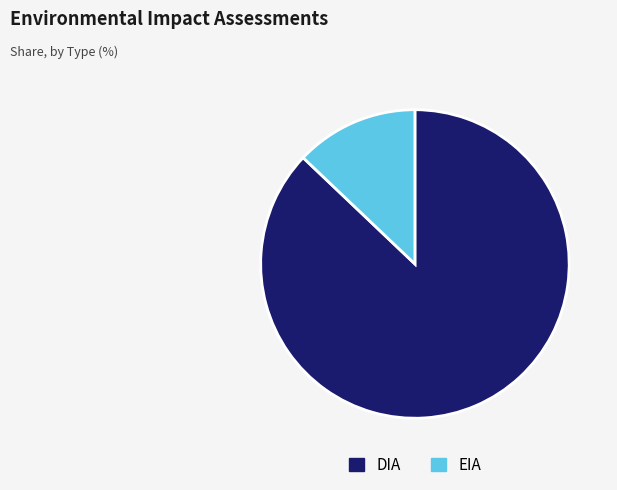

Rank the categories by value from highest to lowest.

DIA, EIA